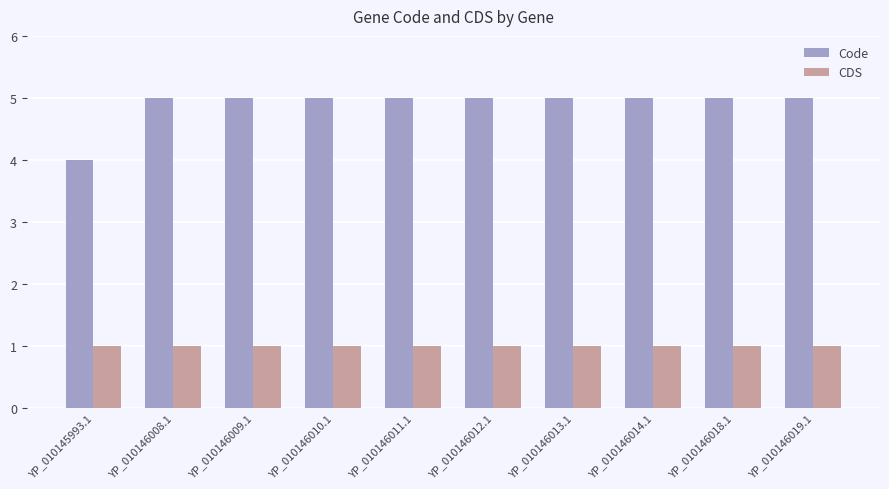

Are the bars horizontal?

No